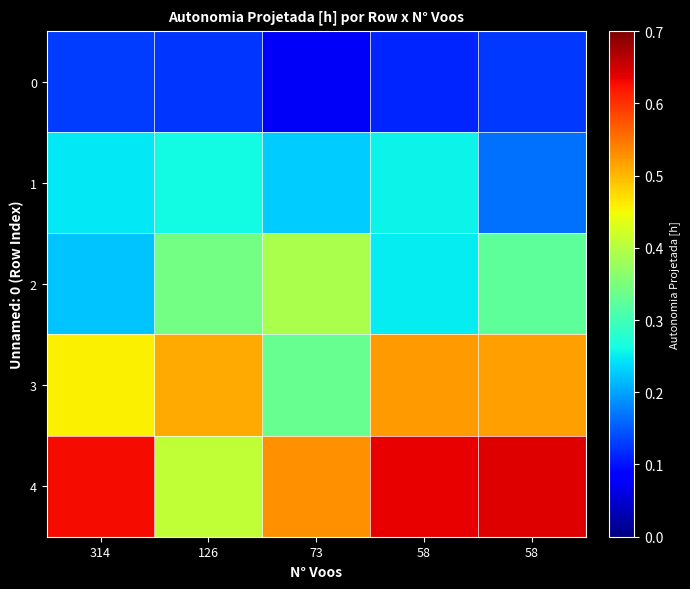

What is the greatest value displayed?

0.6